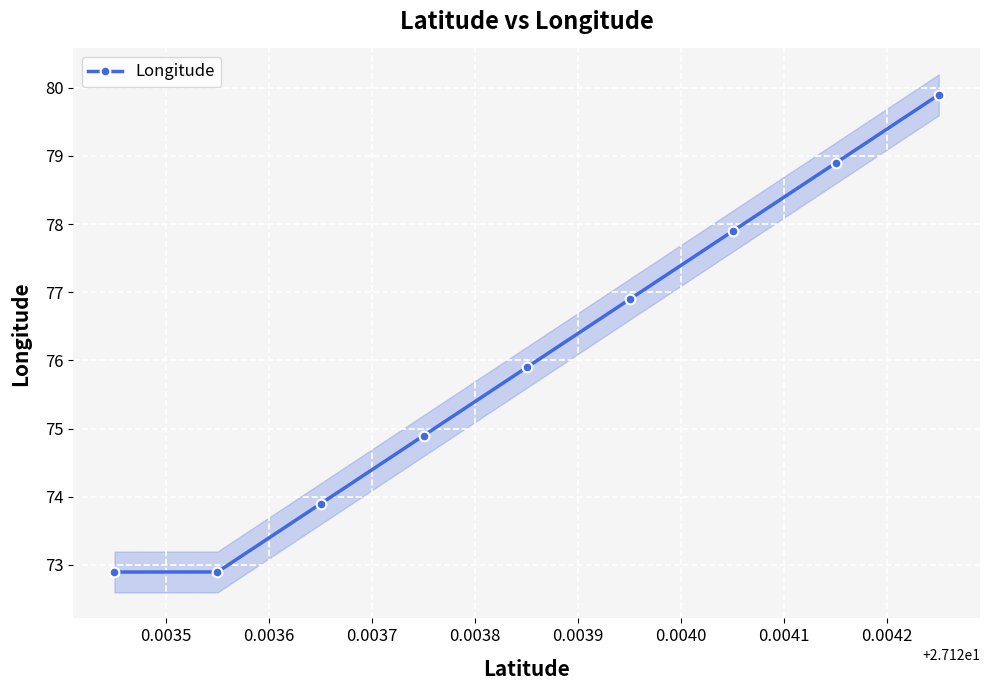

True or false: Longitude has more than 2 points higher than both neighbors.

False